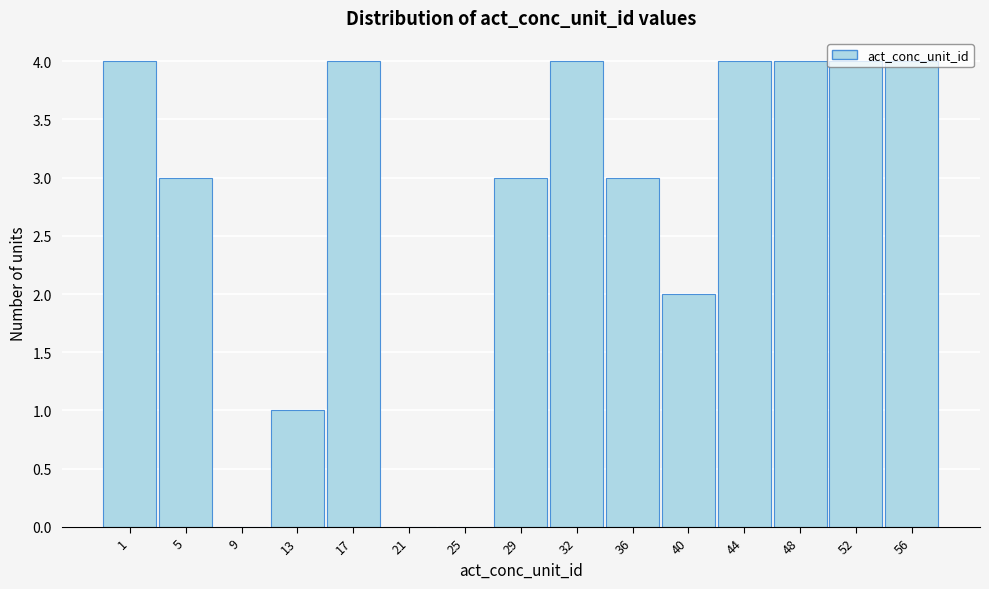

What is the sum of the values at 32 and 29?

7